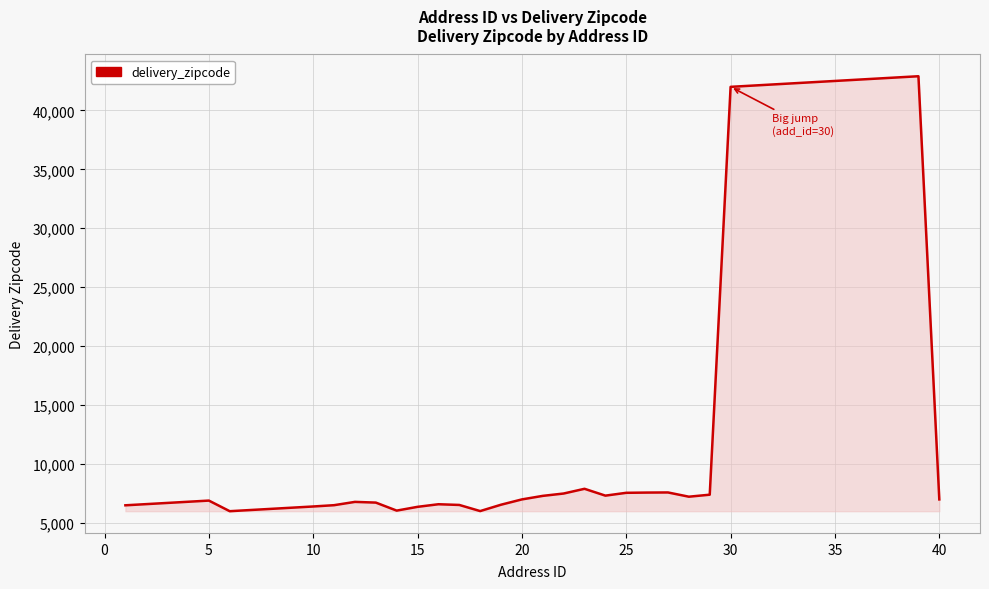

What is the smallest value displayed?

6000